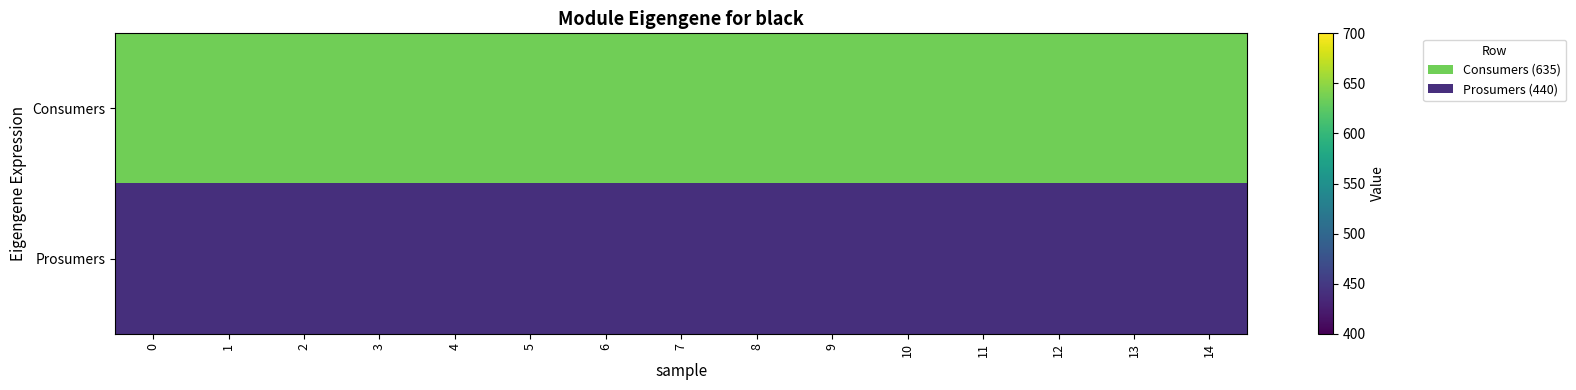

Rank the series at 1 from highest to lowest value.

Consumers, Prosumers